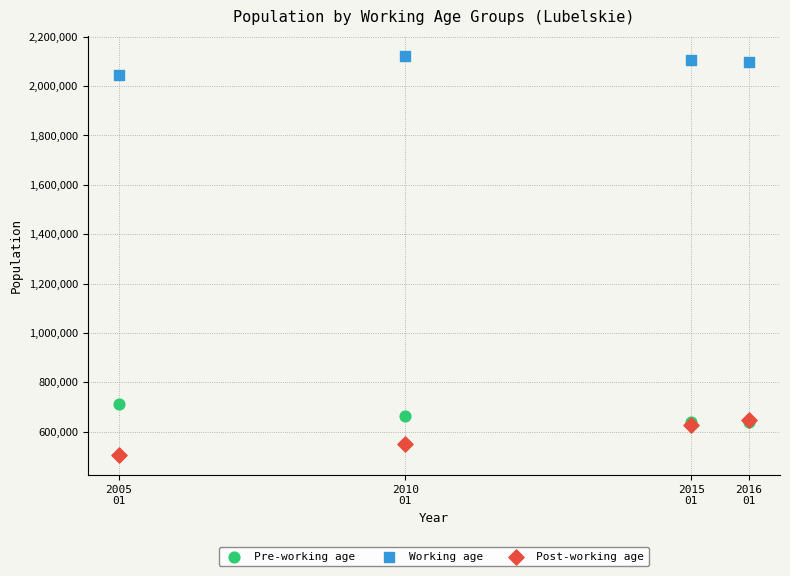

Across all series, what Y value is closest to 1314304?

713620